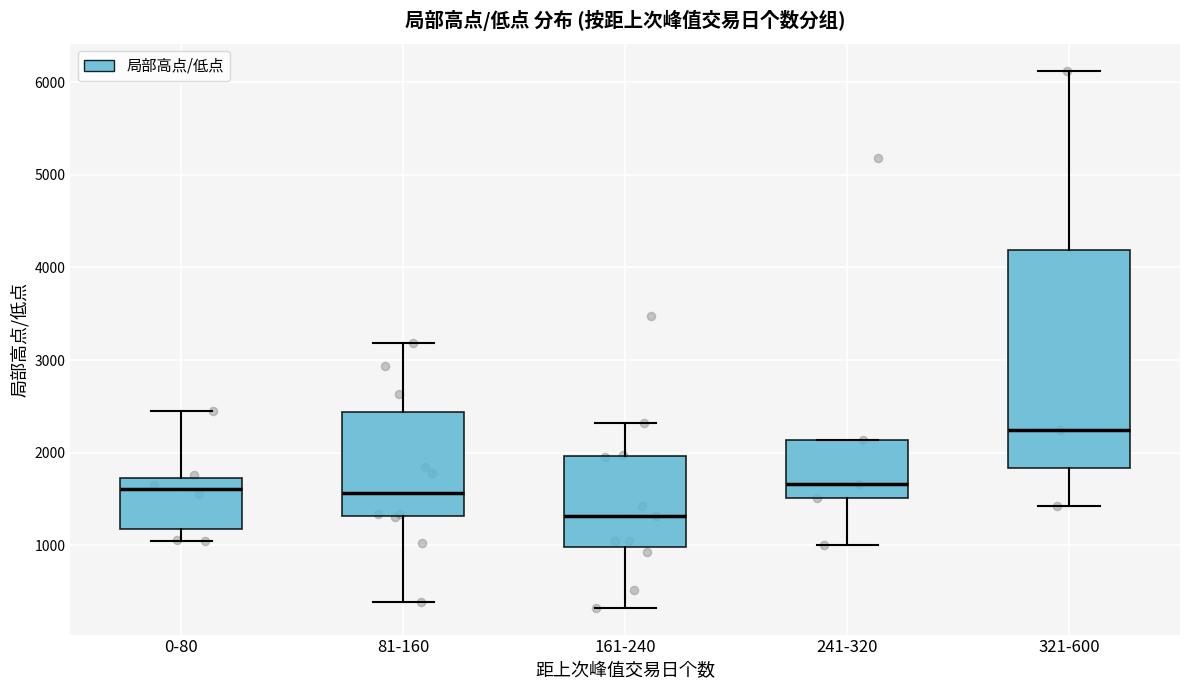

Where is the lower edge of the box for 241-320 on the y-axis? The values are not printed on the chart, so give them approximately, as read against the axis.

1500